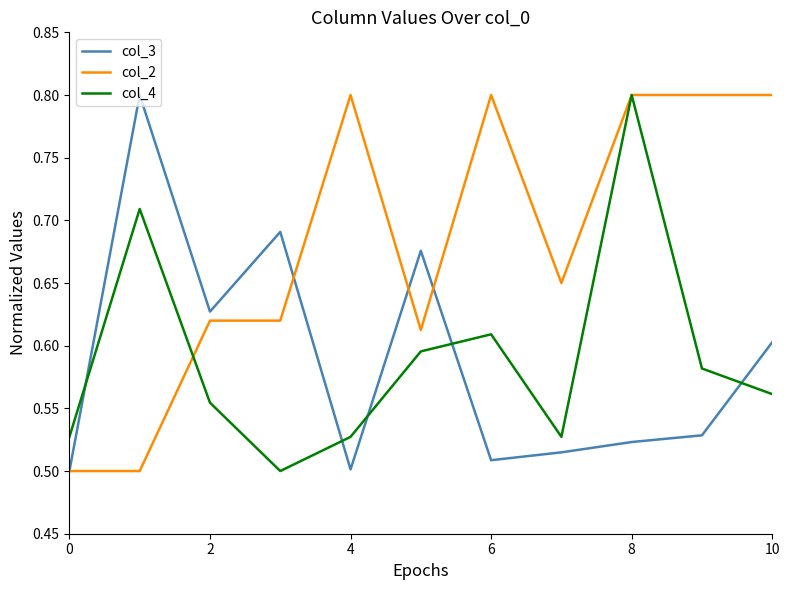

Count the col_4 values in the range 0 to 1.

11